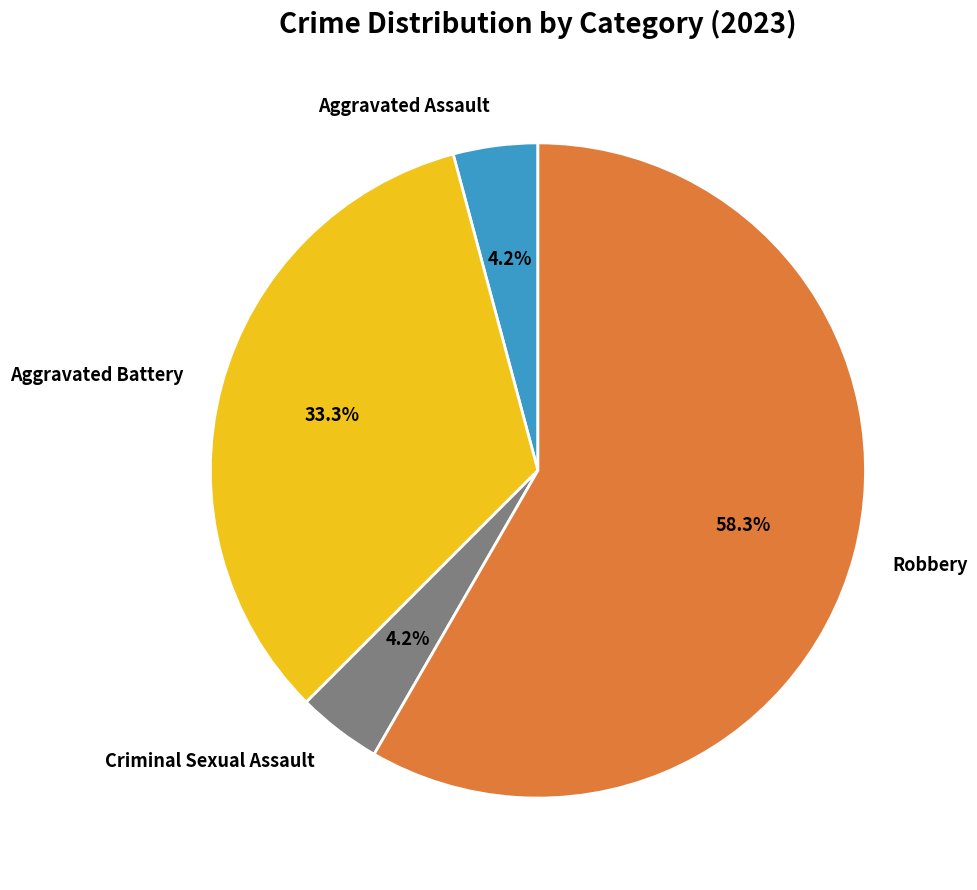

How much of the chart is everything except Aggravated Assault?

95.8%